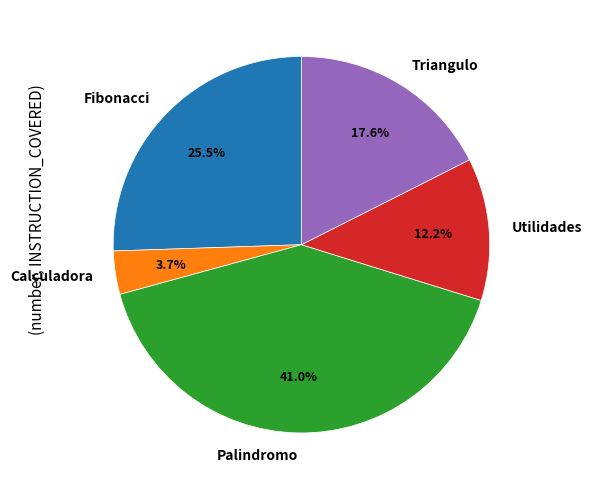

Approximately how many times larger is the value at Calculadora compared to Fibonacci?

0.1